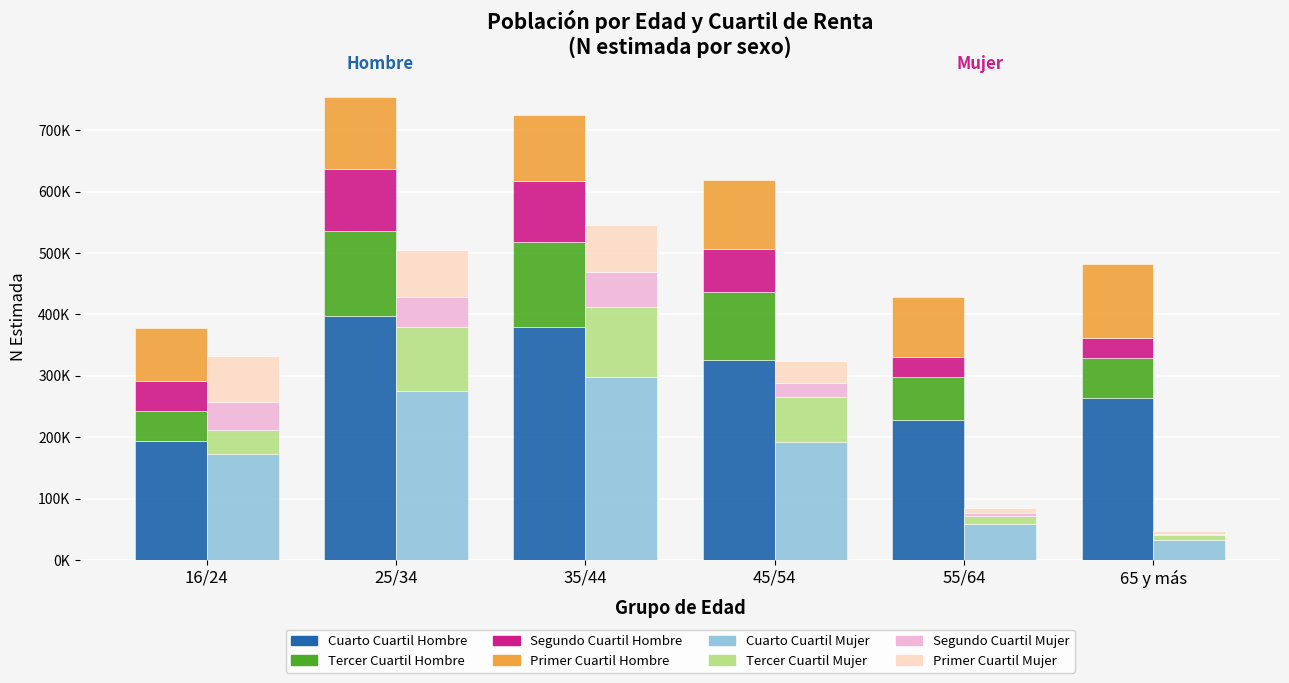

What is the label of the 6th bar from the left?

65 y más